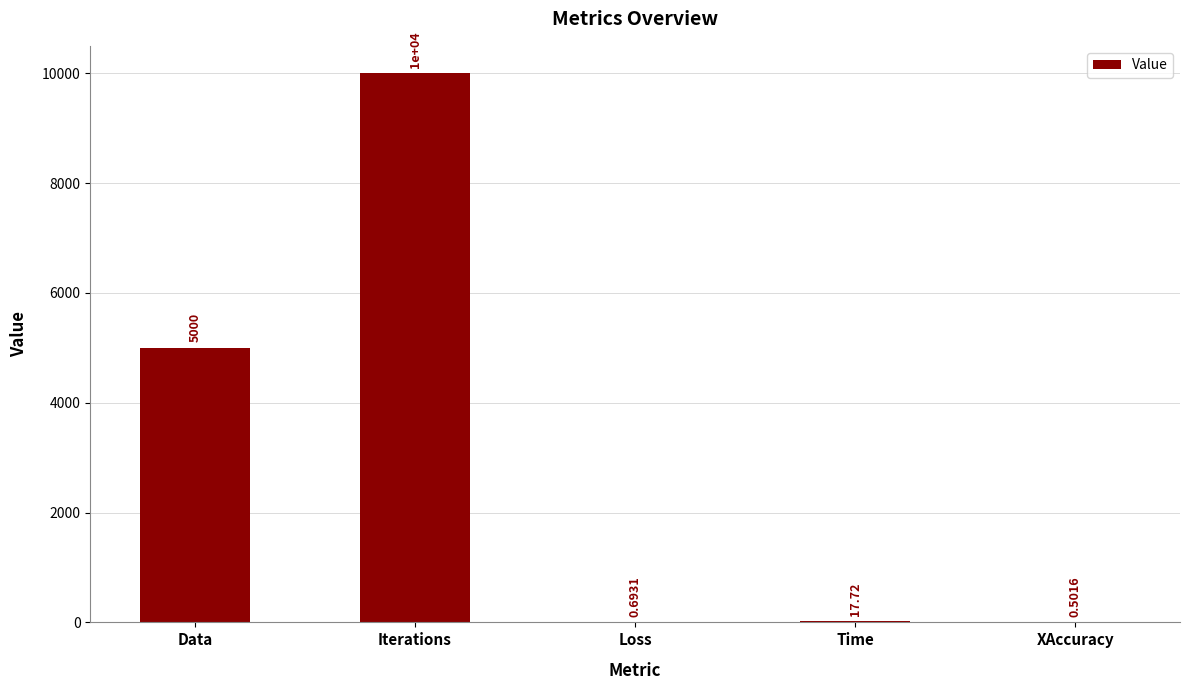

Which label corresponds to the largest value in the chart?

Iterations